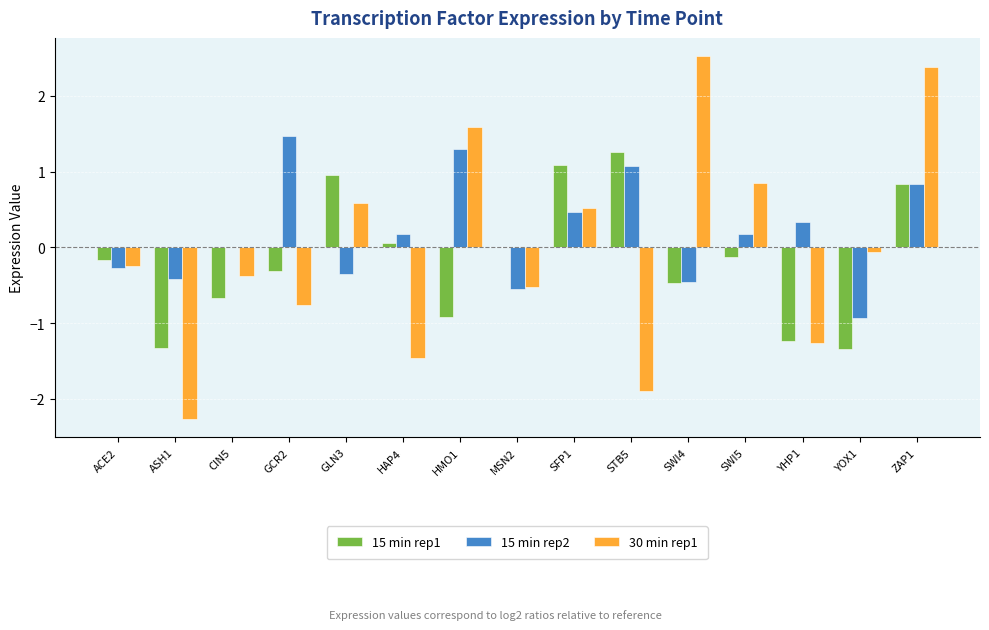

Which series changed the most between GLN3 and YHP1?

15 min rep1